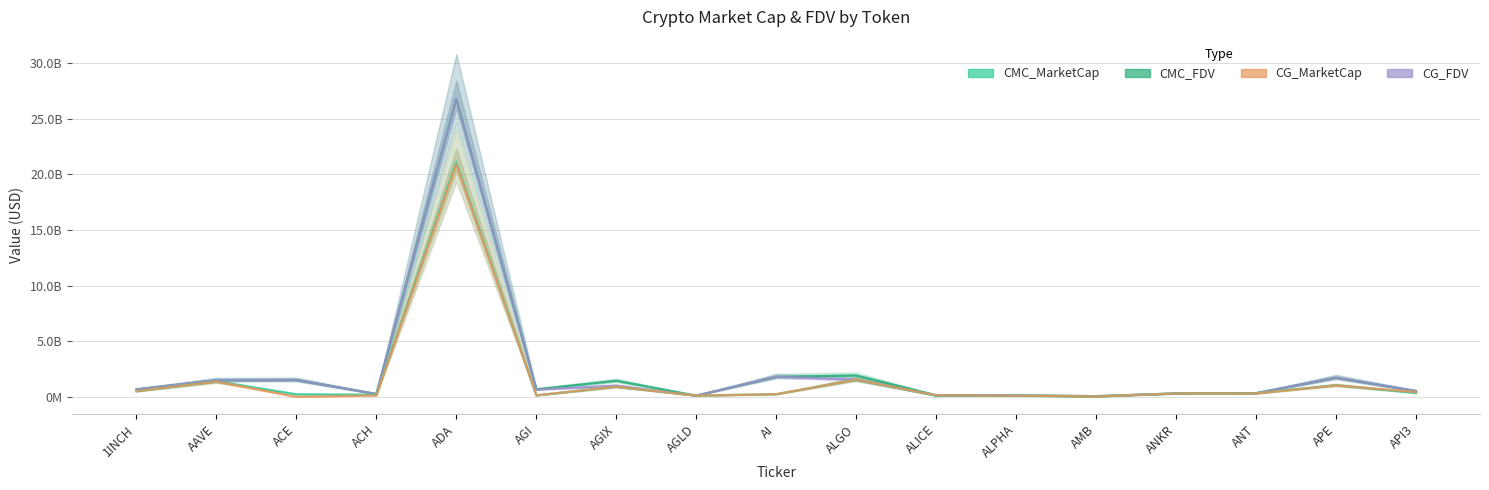

Reading left to right, extract all data points from this chart.

CMC_FDV: 1INCH=668115207	AAVE=1487334615	ACE=1510715914	ACH=255143810	ADA=26807871377	AGI=676265104	AGIX=1442094090	AGLD=108588530	AI=1800341452	ALGO=1915008022	ALICE=142259156	ALPHA=128697619	AMB=58669429	ANKR=302258985	ANT=327101457	APE=1718853304	API3=511094244
CG_FDV: 1INCH=668721699	AAVE=1487171005	ACE=1510712562	ACH=254238671	ADA=26809125475	AGI=649748381	AGIX=998103019	AGLD=108490057	AI=1806608835	ALGO=1541493667	ALICE=142265466	ALPHA=128656430	AMB=58603276	ANKR=302796955	ANT=327413908	APE=1722465471	API3=526700729
CMC_MarketCap: 1INCH=508551237	AAVE=1370213503	ACE=225780296	ACH=187234487	ADA=21127042062	AGI=127650132	AGIX=906032602	AGLD=108588530	AI=234044389	ALGO=1540534968	ALICE=96612934	ALPHA=108878186	AMB=27866465	ANKR=302258985	ANT=327101457	APE=1039727201	API3=352443014
CG_MarketCap: 1INCH=509012882	AAVE=1370062776	ACE=0	ACH=125687745	ADA=20933564478	AGI=135072865	AGIX=906587875	AGLD=108490057	AI=234859149	ALGO=1541493621	ALICE=124482282	ALPHA=108843340	AMB=27835044	ANKR=302796955	ANT=303604820	APE=1027688796	API3=424172522